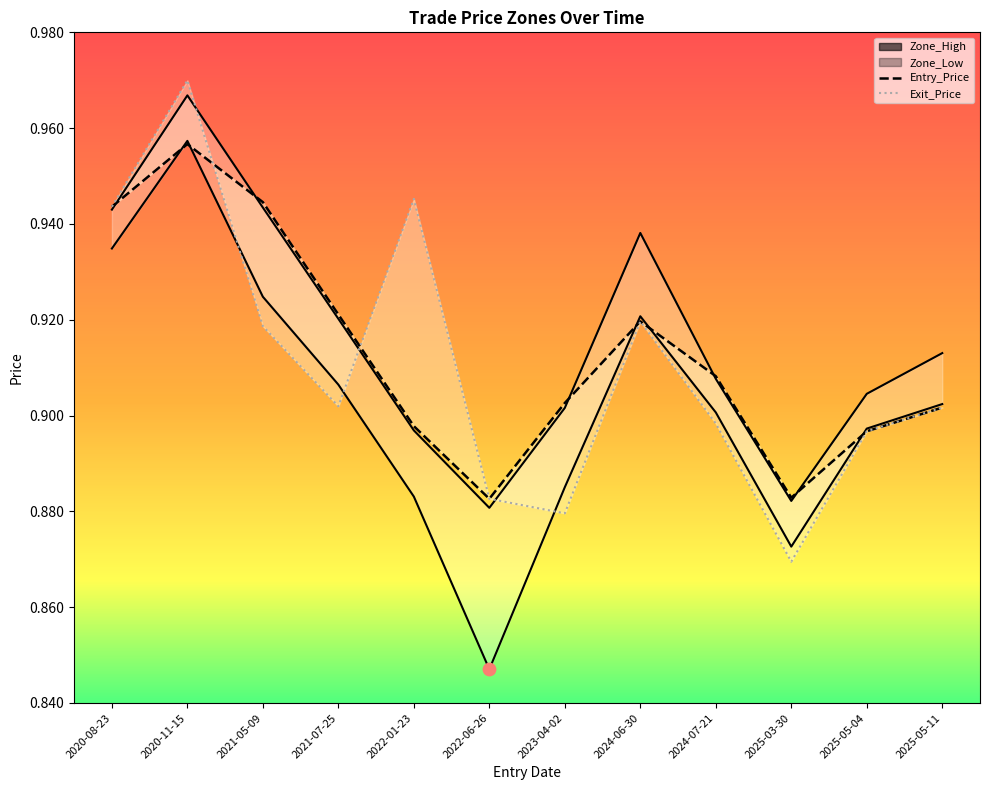

Which series has the widest spread of Y values?

Zone_Low